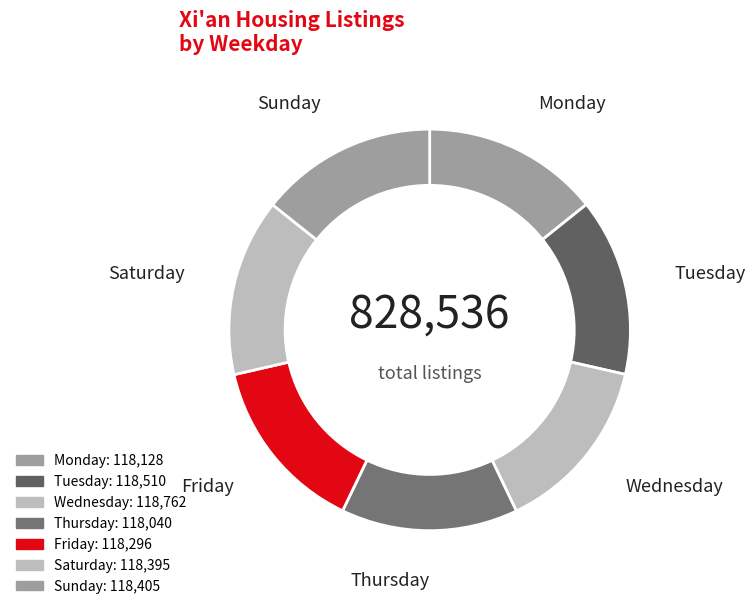

Count the number of slices in the pie.

7